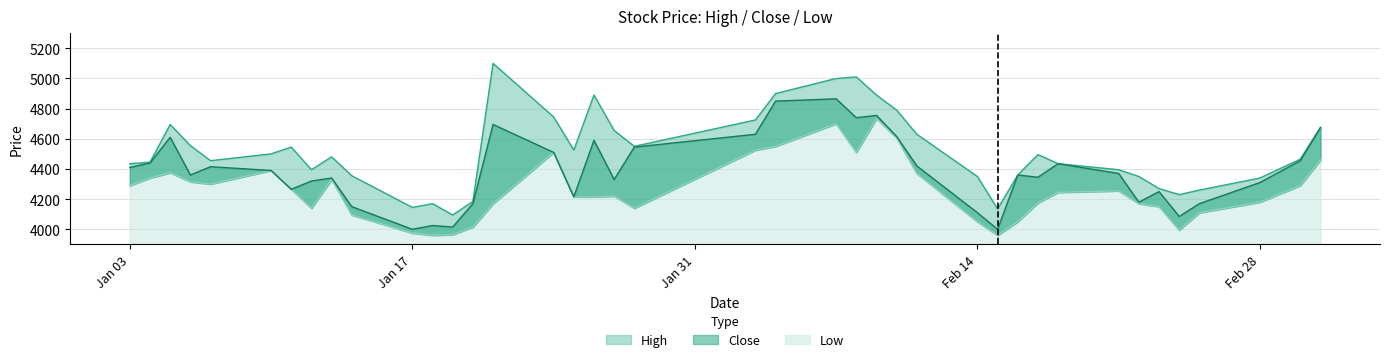

Read the Low value at 2022-01-12, to the nearest 100.

4100